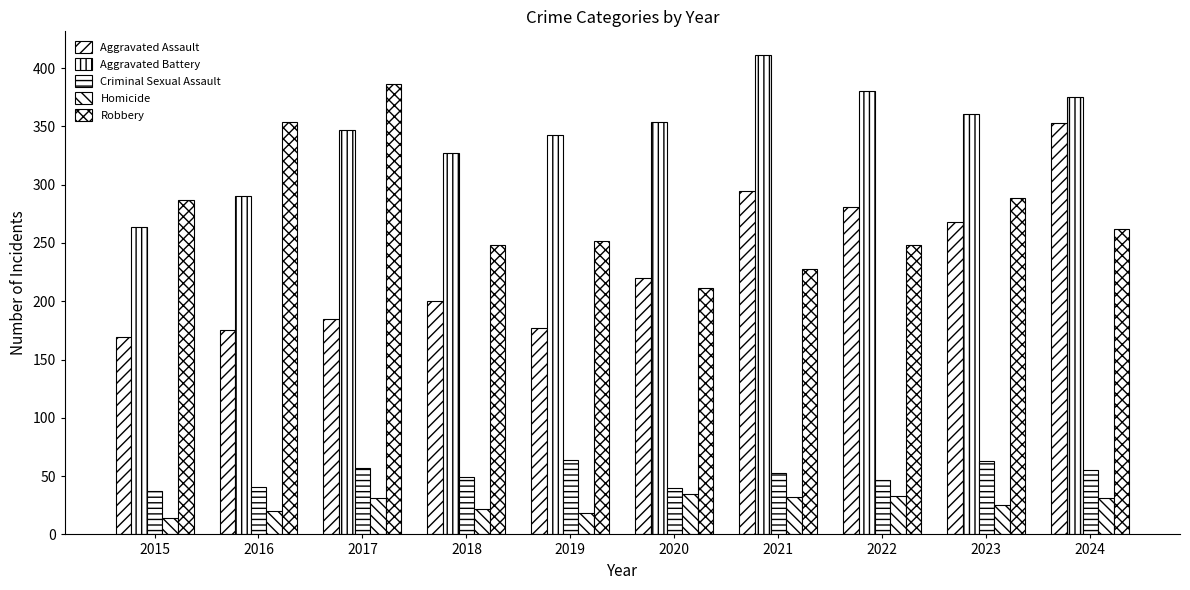

What is the average value of the Aggravated Battery series?

345